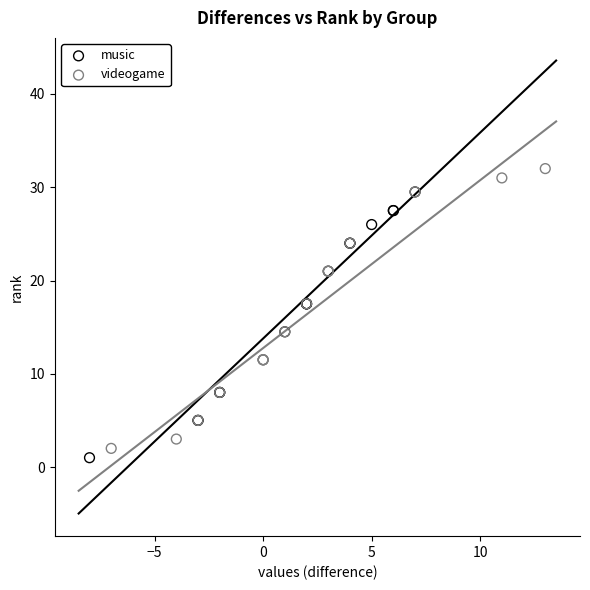

Which series contains the highest Y value?

videogame